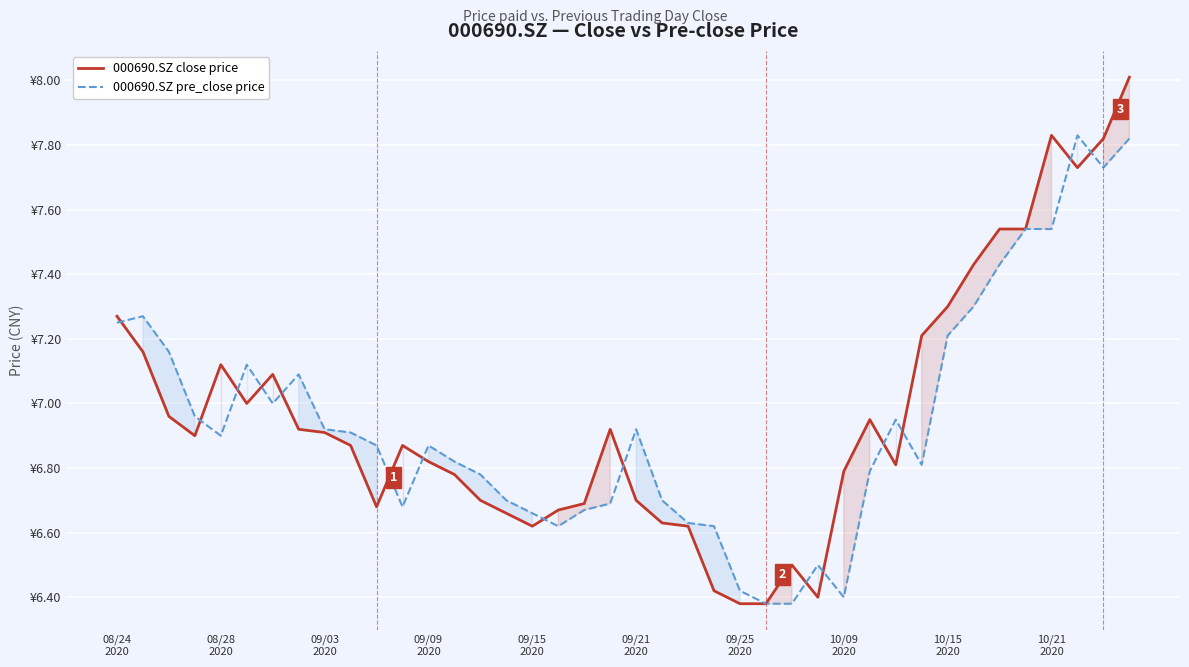

Does the chart display data point markers on the line(s)?

No